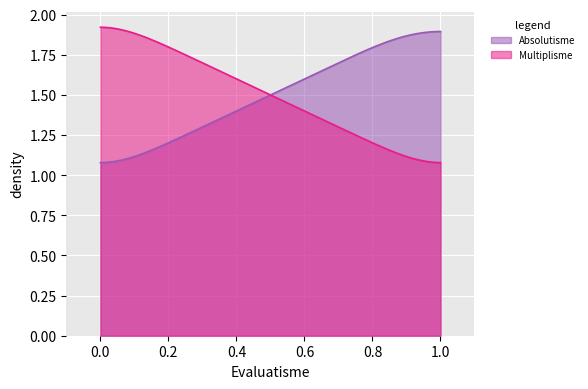

Where is Absolutisme nearest to the value 1?

1